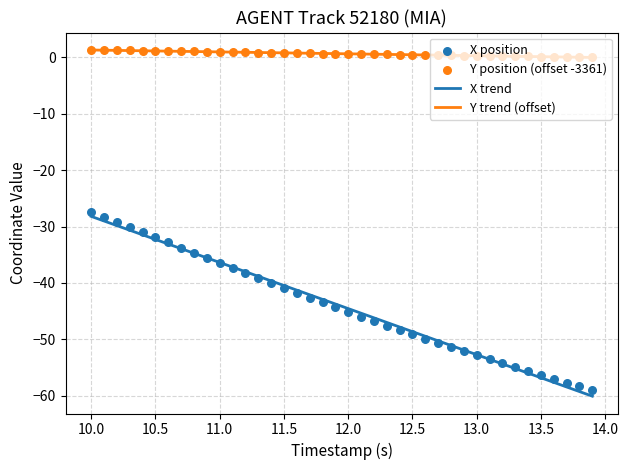

At how many categories does at least one series exceed -25?

40